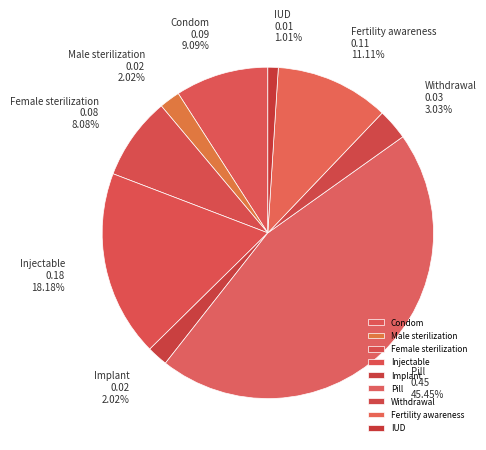

Count the number of slices in the pie.

9